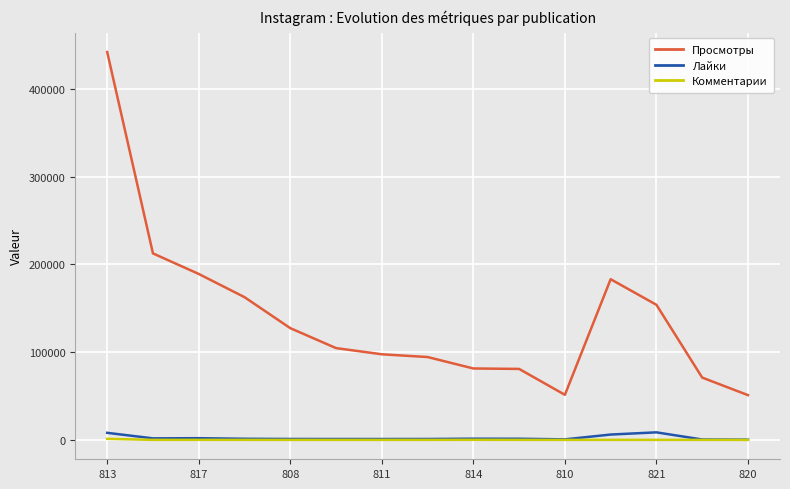

What is the maximum value shown in the chart?

442039